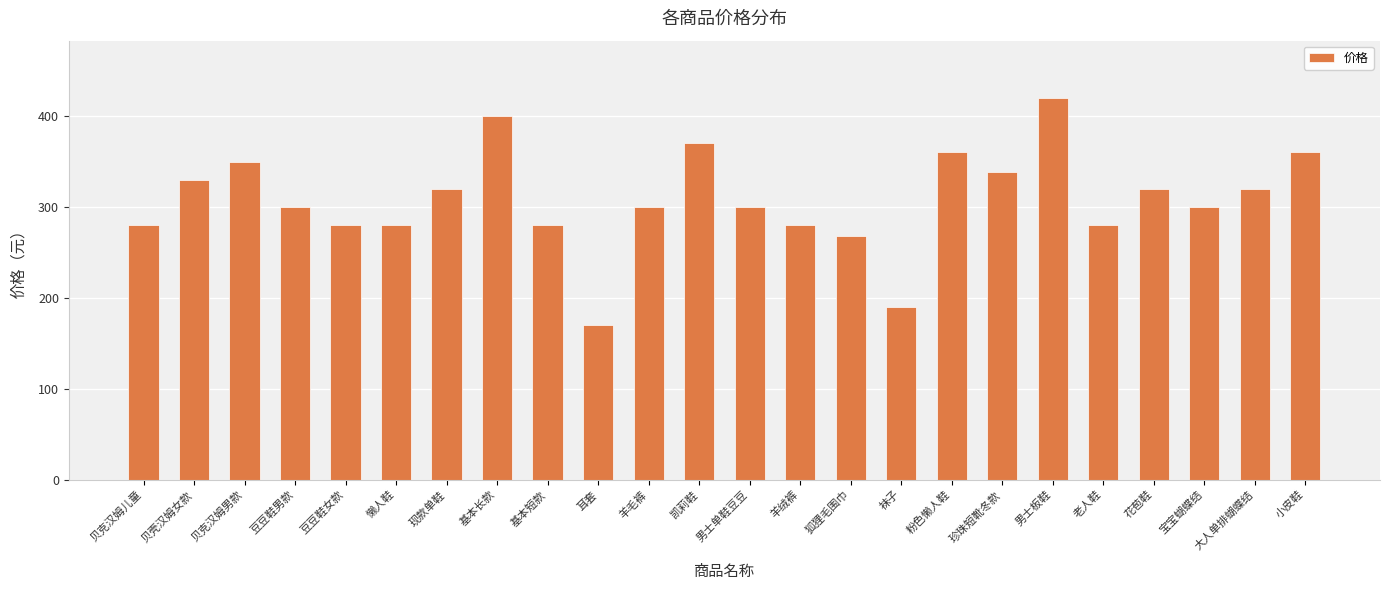

Is it true that the value at 羊绒裤 is 466?

False